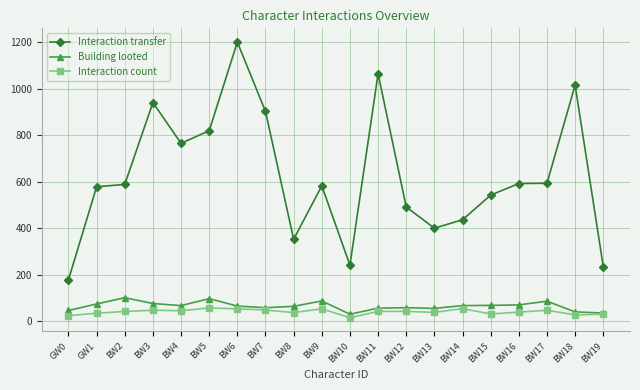

List the series in order of their peak value, highest first.

Interaction transfer, Building looted, Interaction count